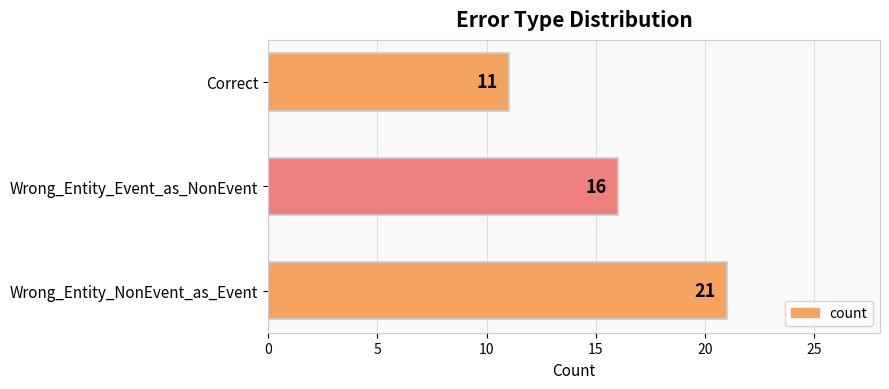

The chart shows a value of 3 at Correct. True or false?

False